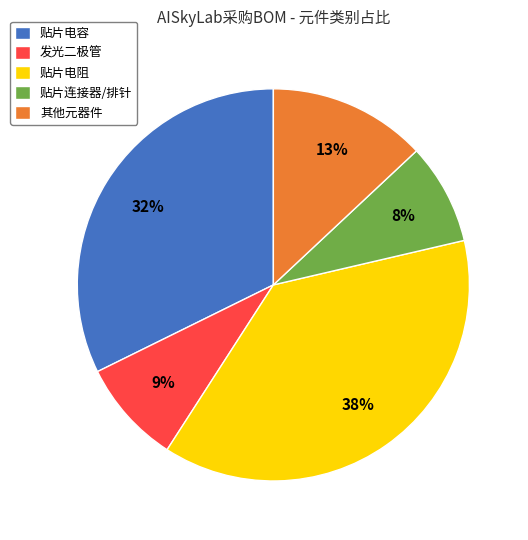

Approximately how many times larger is the value at 发光二极管 compared to 贴片电容?

0.3